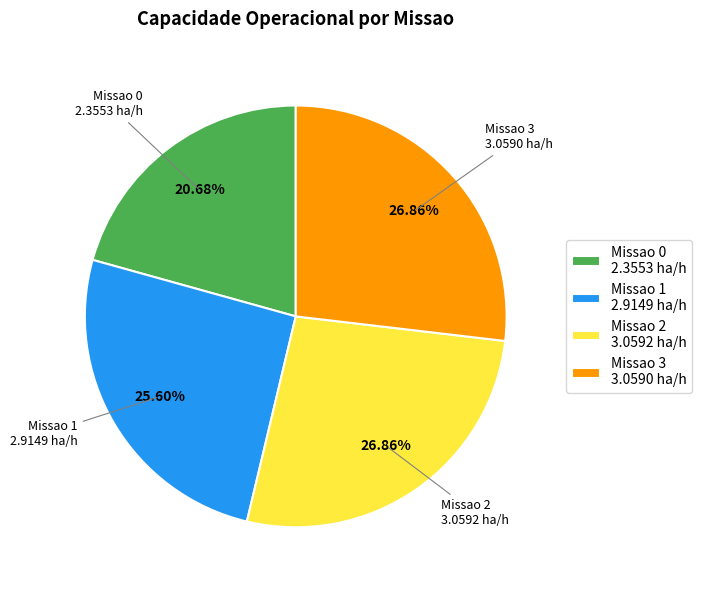

Is the sum of Missao 1 2.9149 ha/h and Missao 3 3.0590 ha/h greater than half?

Yes